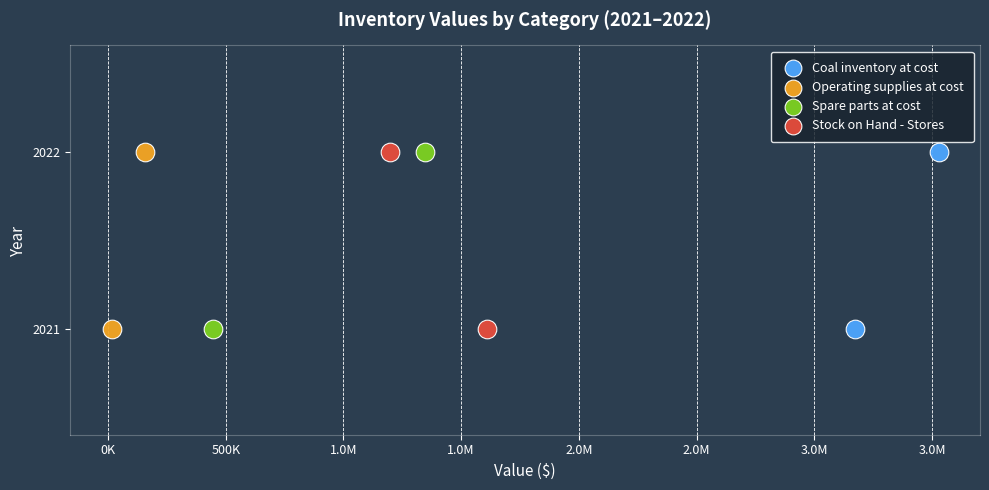

What are all the series names shown in the legend?

Coal inventory at cost, Operating supplies at cost, Spare parts at cost, Stock on Hand - Stores